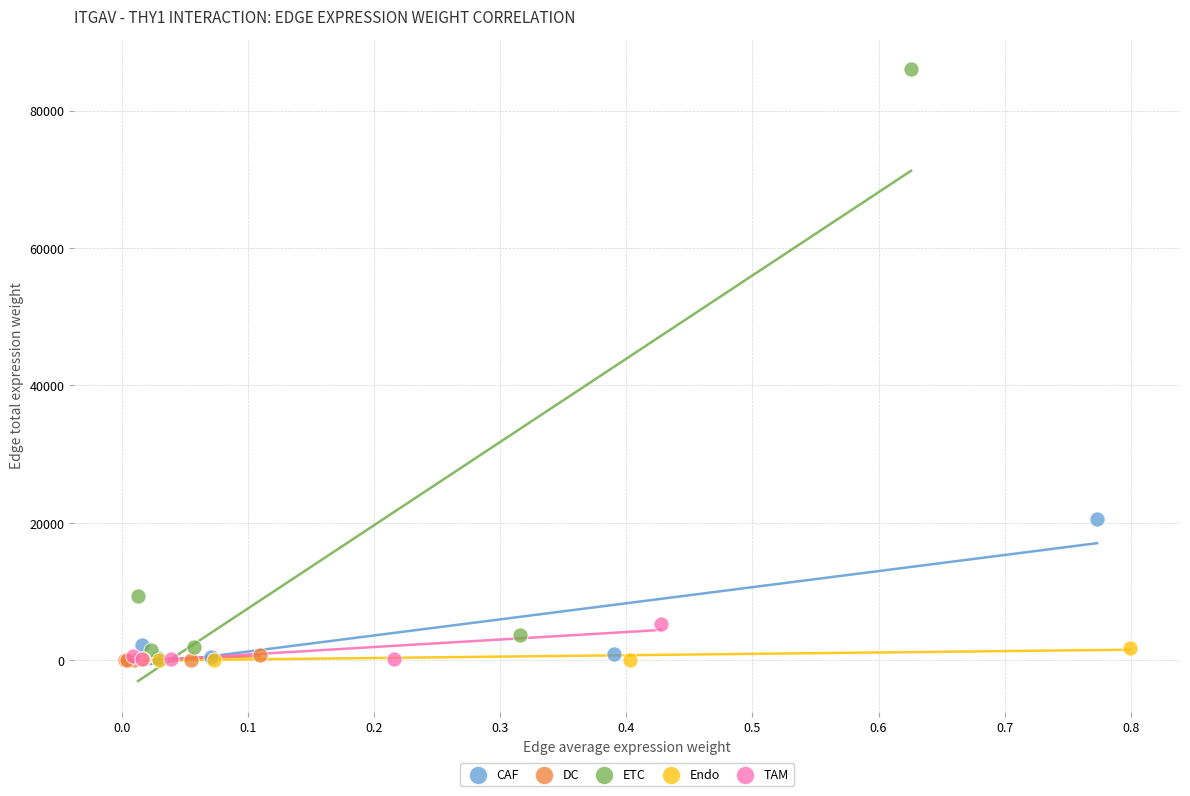

What are all the series names shown in the legend?

CAF, DC, ETC, Endo, TAM